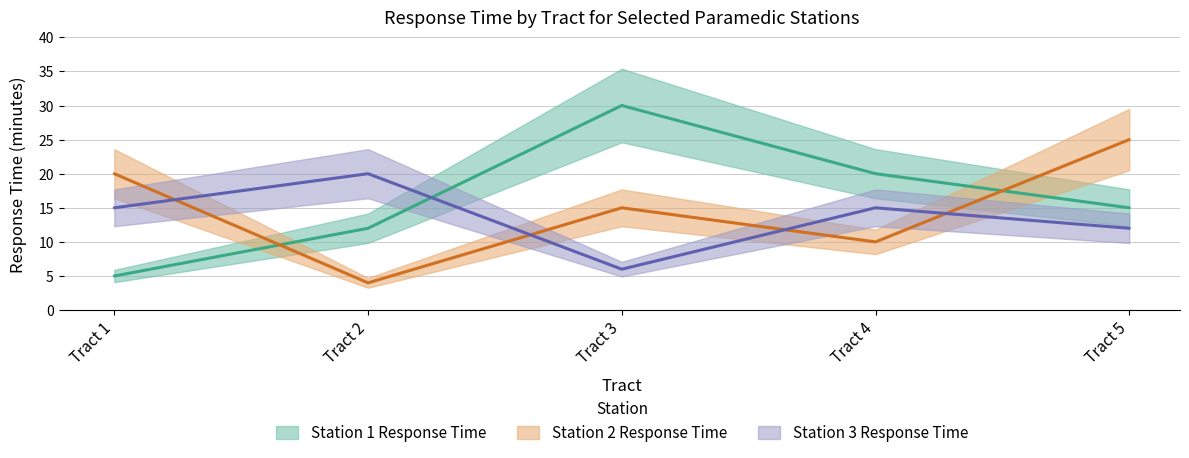

What is the average value of the Station 2 Response Time series?

15